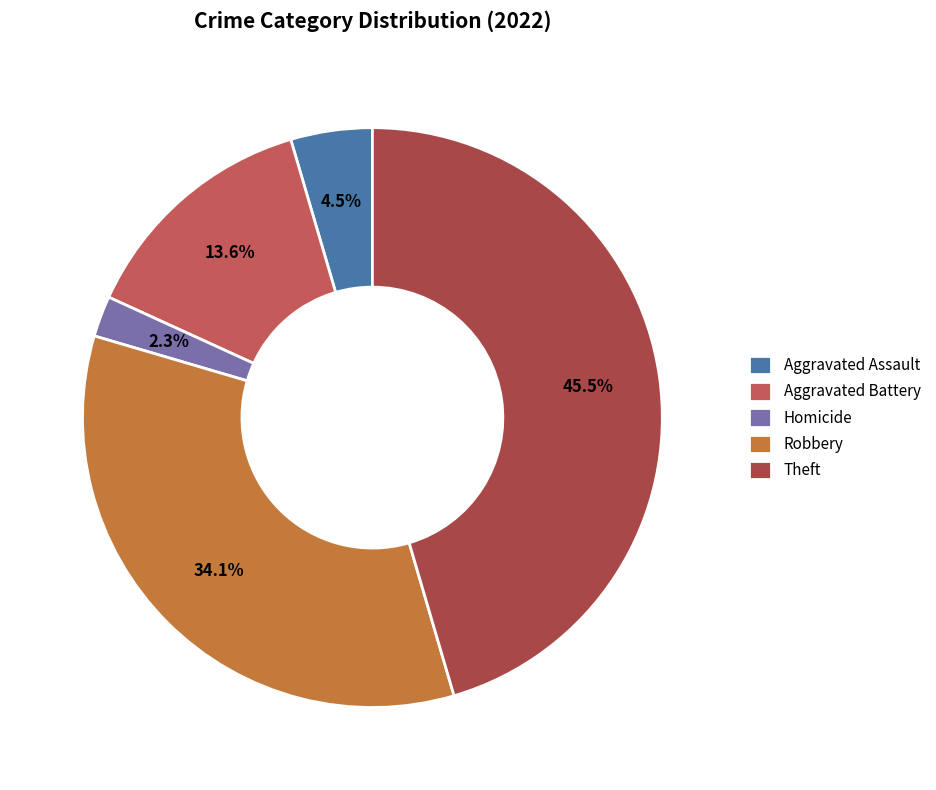

What percentage is the Homicide slice, to the nearest percent?

2%